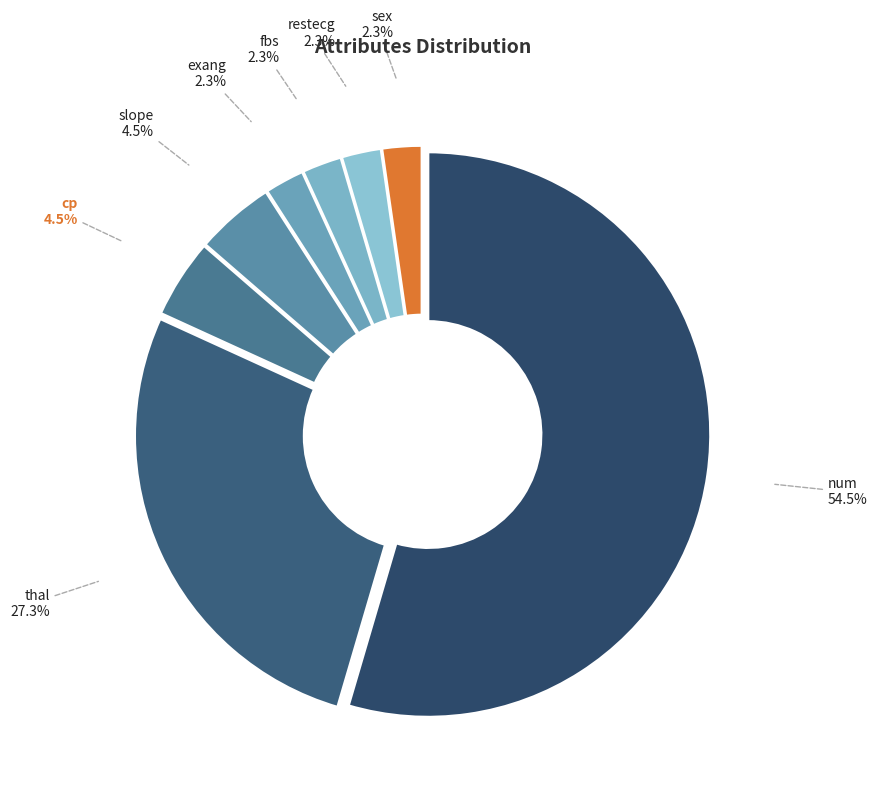

Combined, what portion of the pie is num and restecg?

56.8%